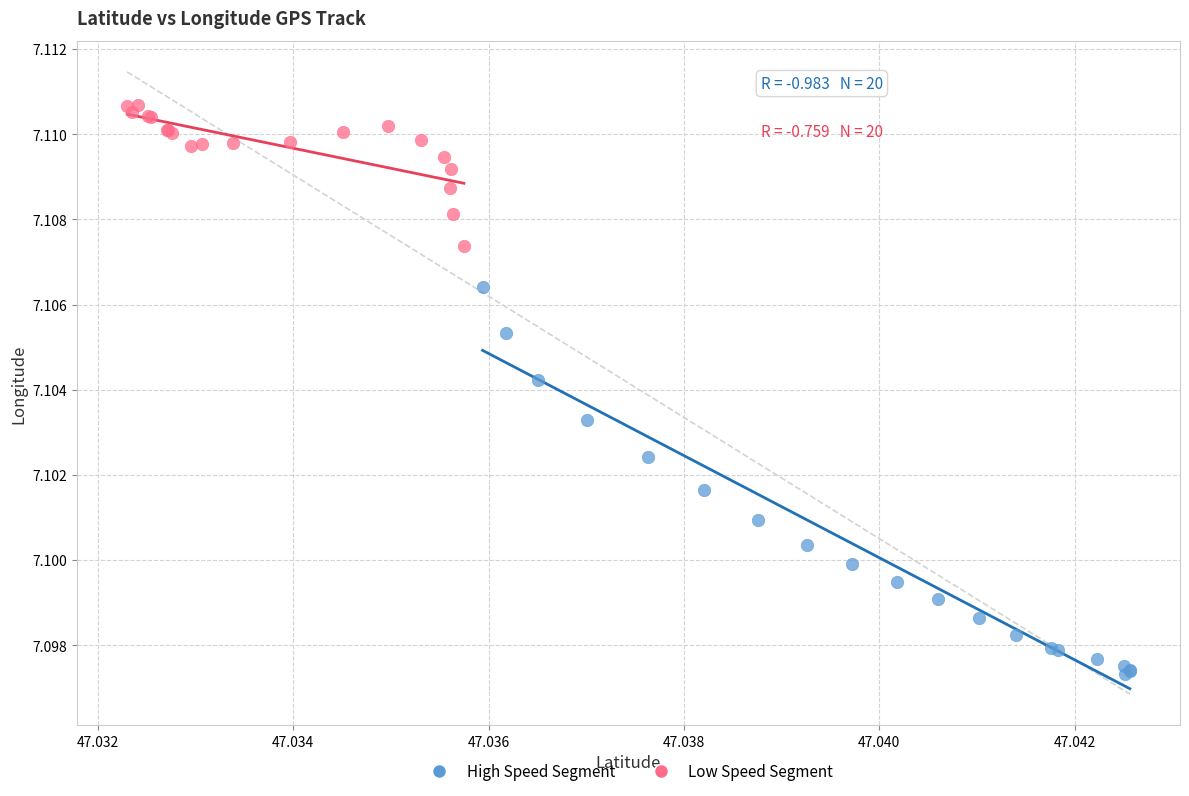

Which series has the widest spread of Y values?

High Speed Segment